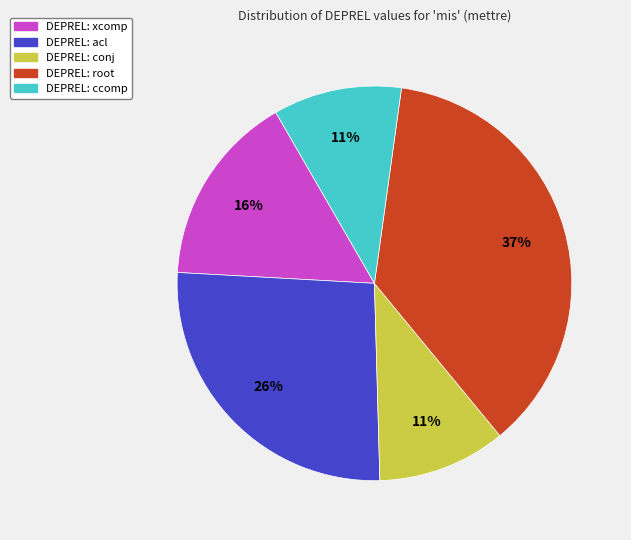

The DEPREL: acl slice represents 26% of the pie. True or false?

True